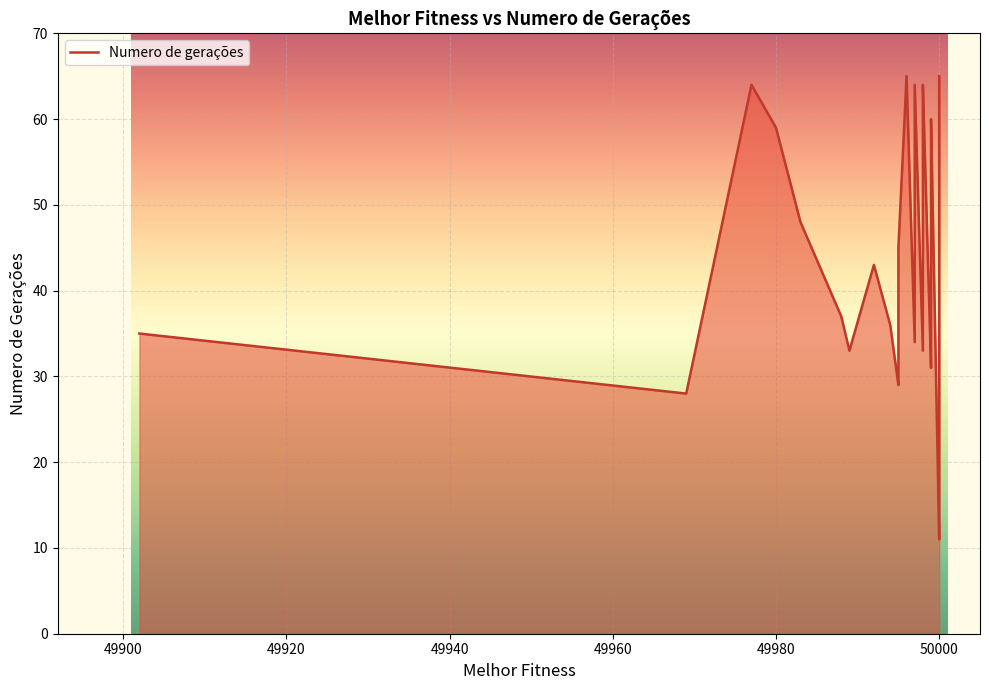

True or false: there are more than 2 points higher than both neighbors.

True